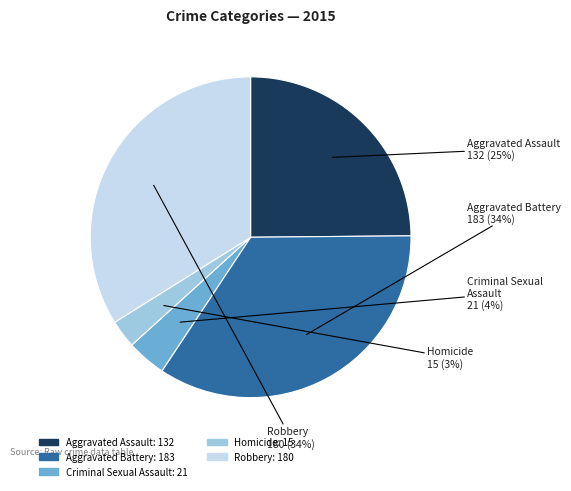

How many slices are in this pie chart?

5